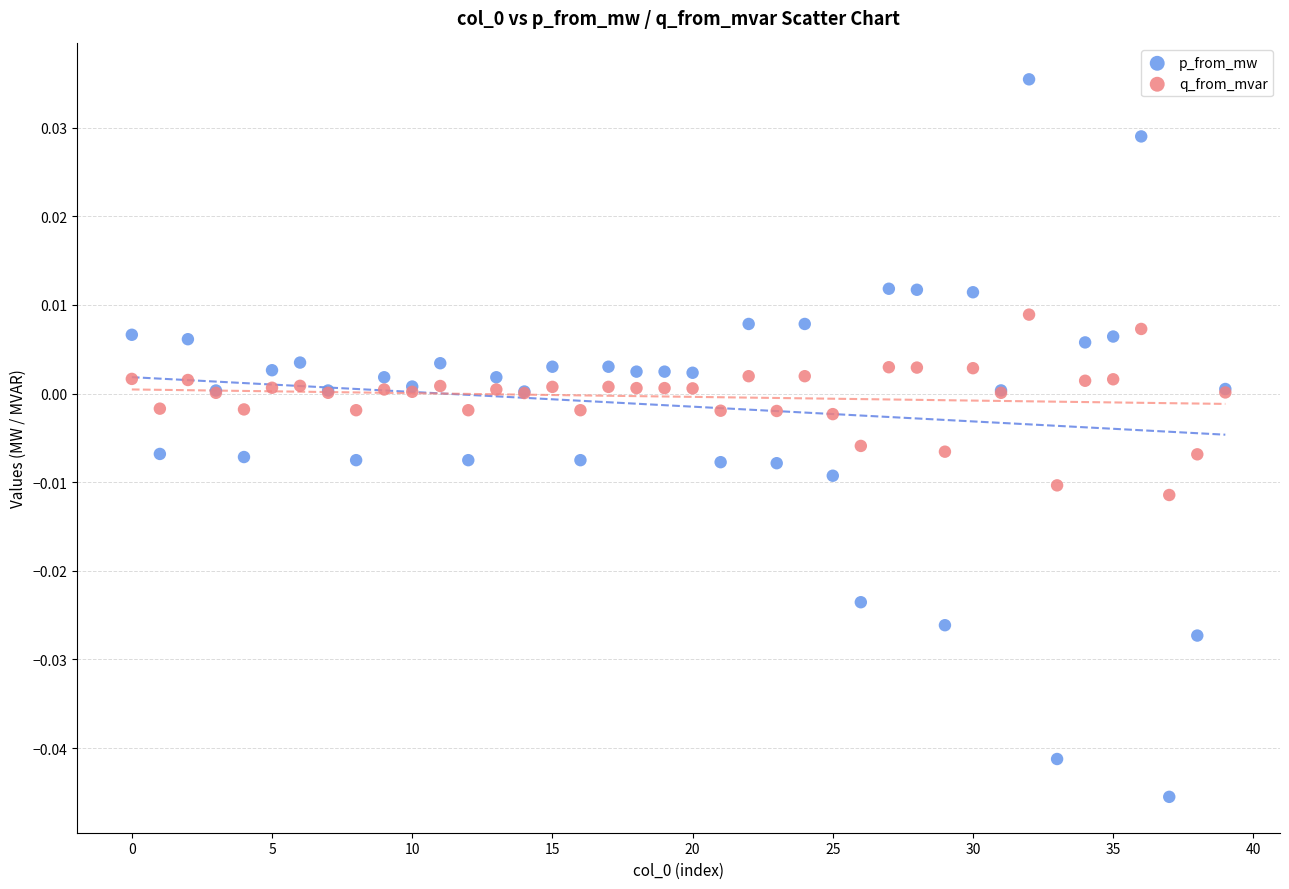

Which series has the widest spread of Y values?

p_from_mw